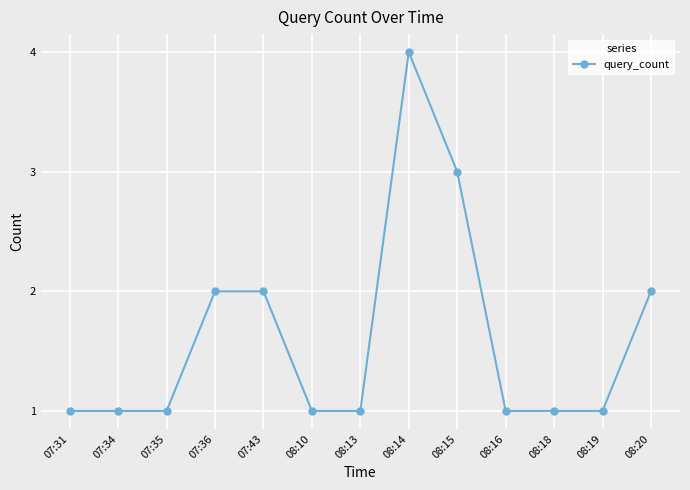

The value at 08:15 is 4. True or false?

False